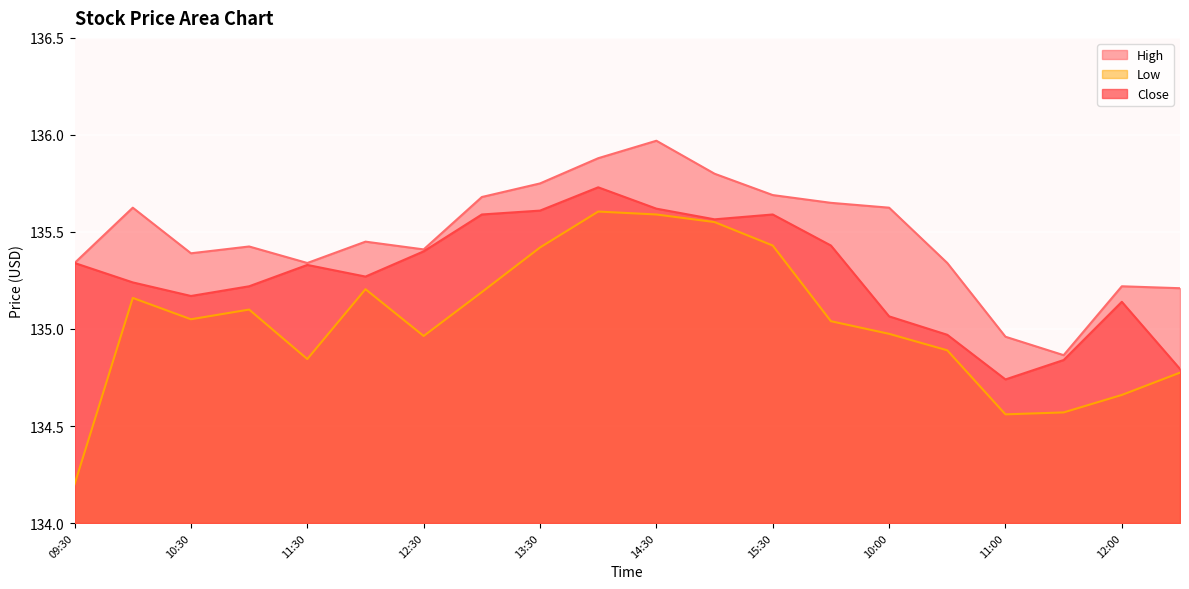

What is the sum of all Close values?

2705.7